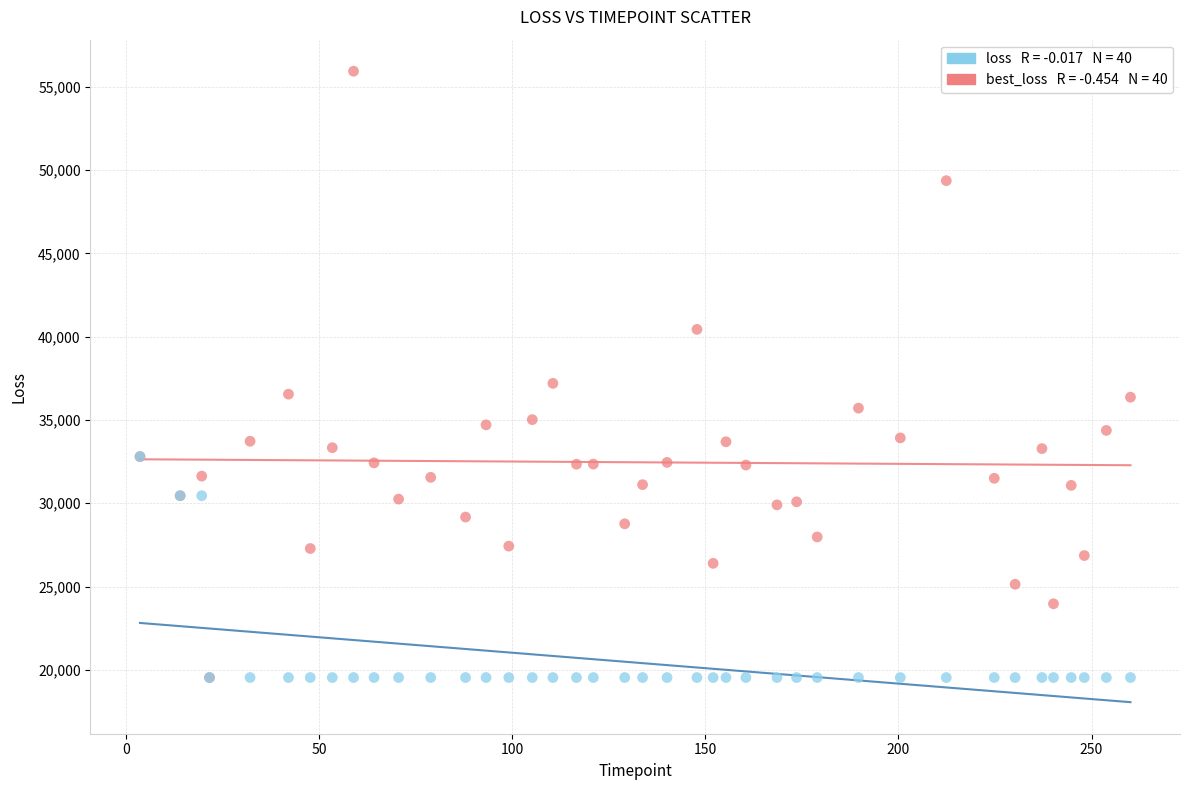

Across all series, what Y value is closest to 37738?

37199.6